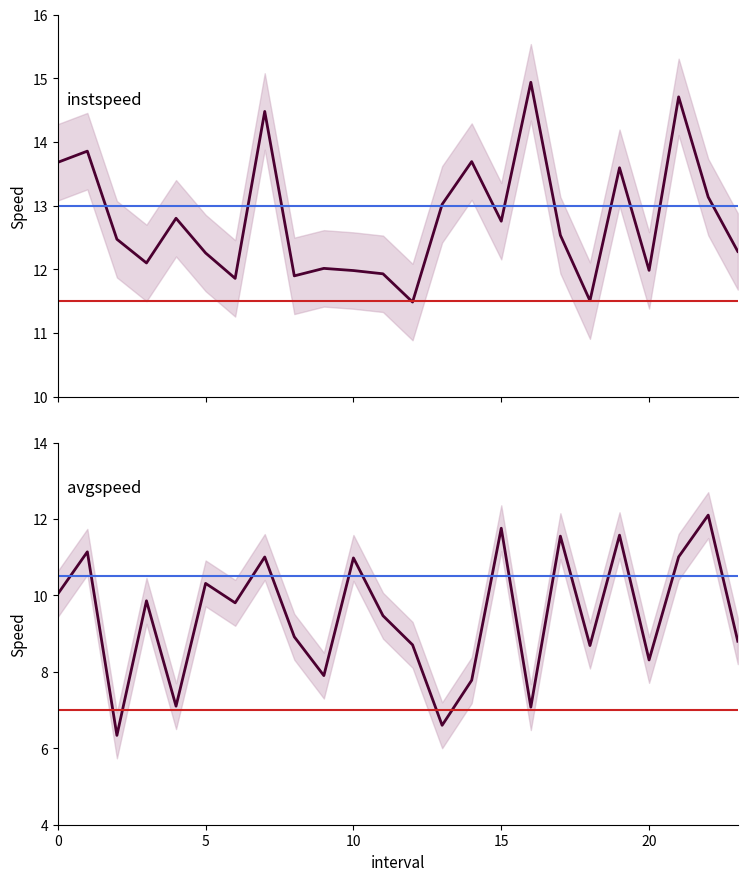

Reading left to right, transcribe all the data shown in this chart.

instspeed: 13.7	13.9	12.5	12.1	12.8	12.3	11.9	14.5	11.9	12.0	12.0	11.9	11.5	13.0	13.7	12.8	14.9	12.5	11.5	13.6	12.0	14.7	13.1	12.3
avgspeed: 10.0	11.1	6.3	9.9	7.1	10.3	9.8	11.0	8.9	7.9	11.0	9.5	8.7	6.6	7.8	11.8	7.1	11.6	8.7	11.6	8.3	11.0	12.1	8.8